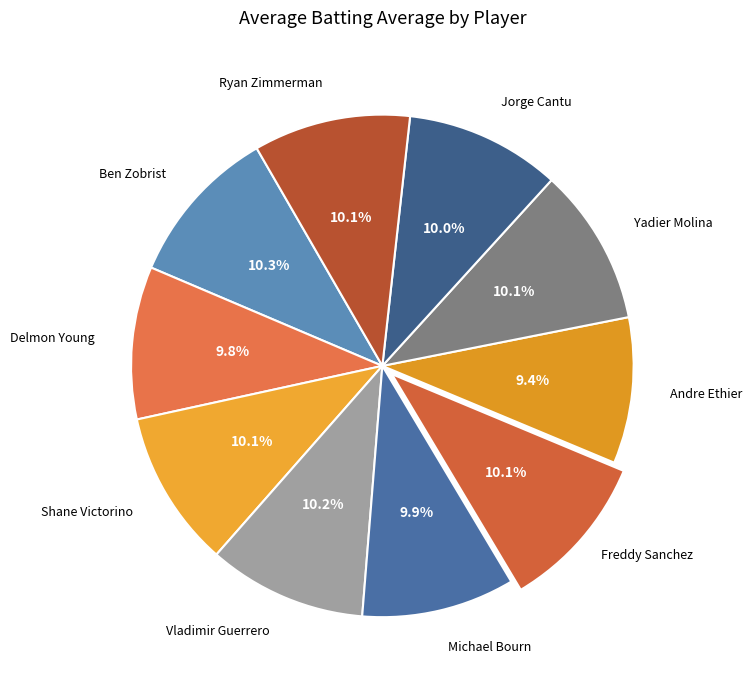

What percentage is the Jorge Cantu slice, to the nearest percent?

10%